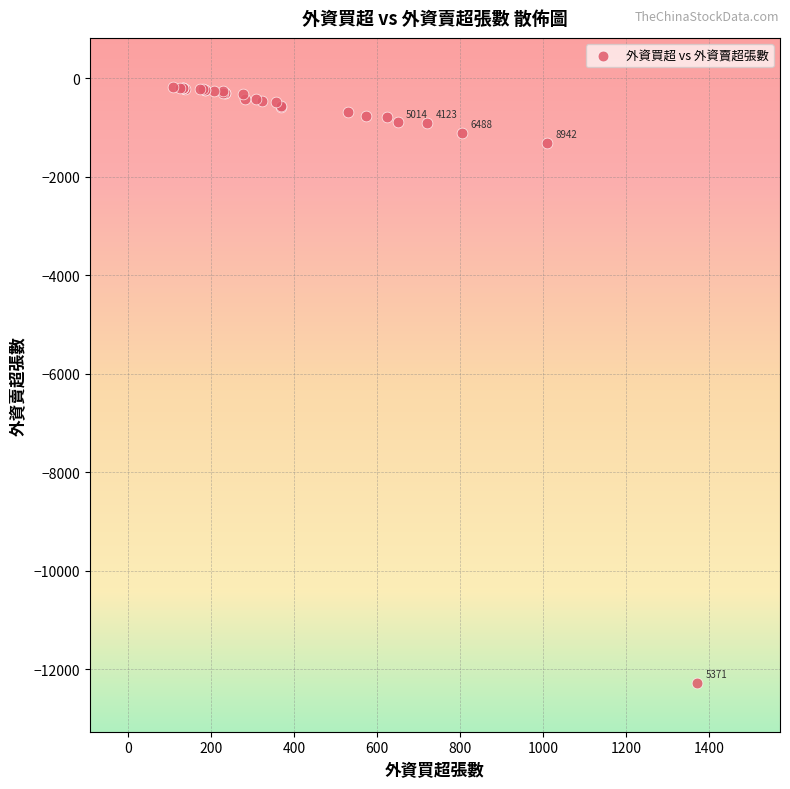

What Y value in the scatter plot is closest to -6225?

-1310